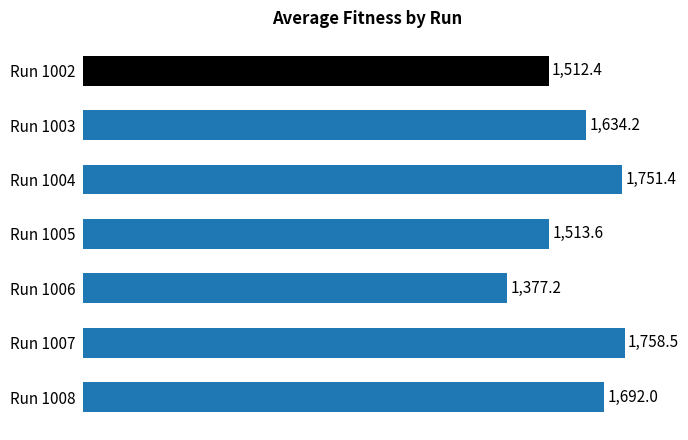

What is the difference between the second highest and minimum values?

374.2